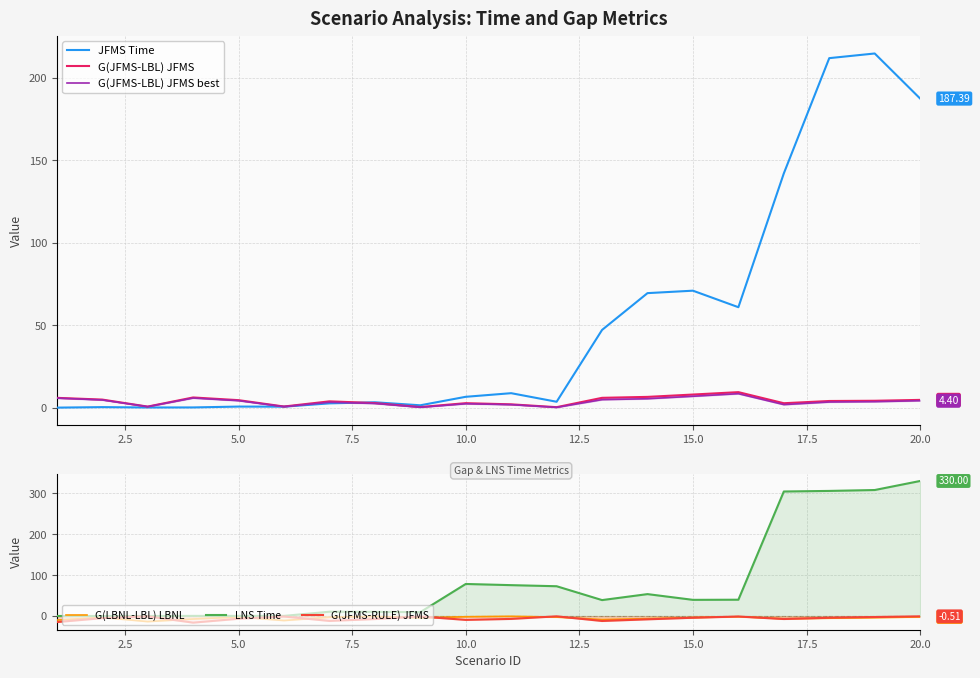

Rank the series by their maximum value, from lowest to highest.

G(JFMS-RULE) JFMS, G(LBNL-LBL) LBNL, G(JFMS-LBL) JFMS best, G(JFMS-LBL) JFMS, JFMS Time, LNS Time